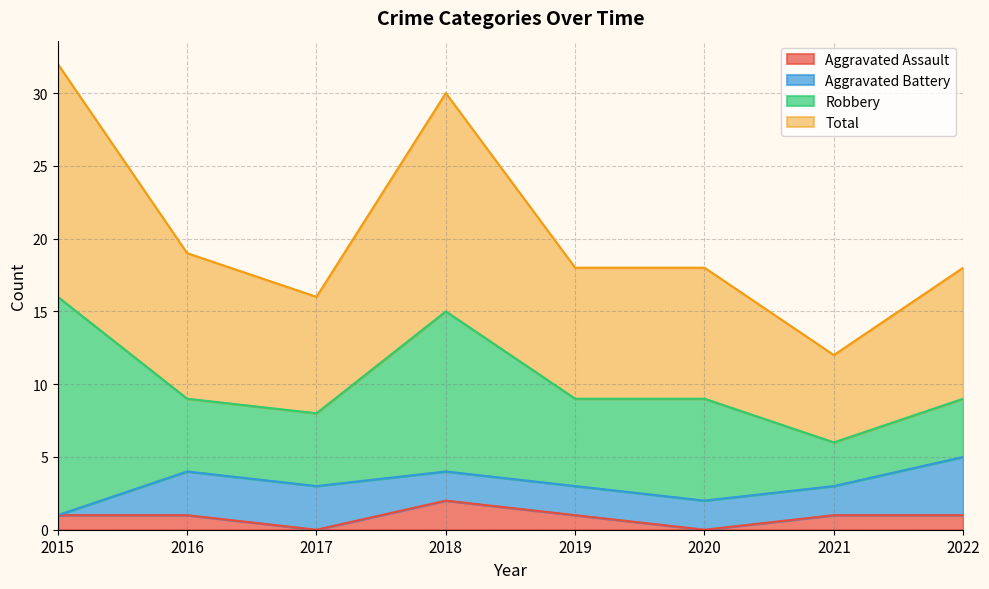

At which label does Aggravated Assault reach its peak?

2018